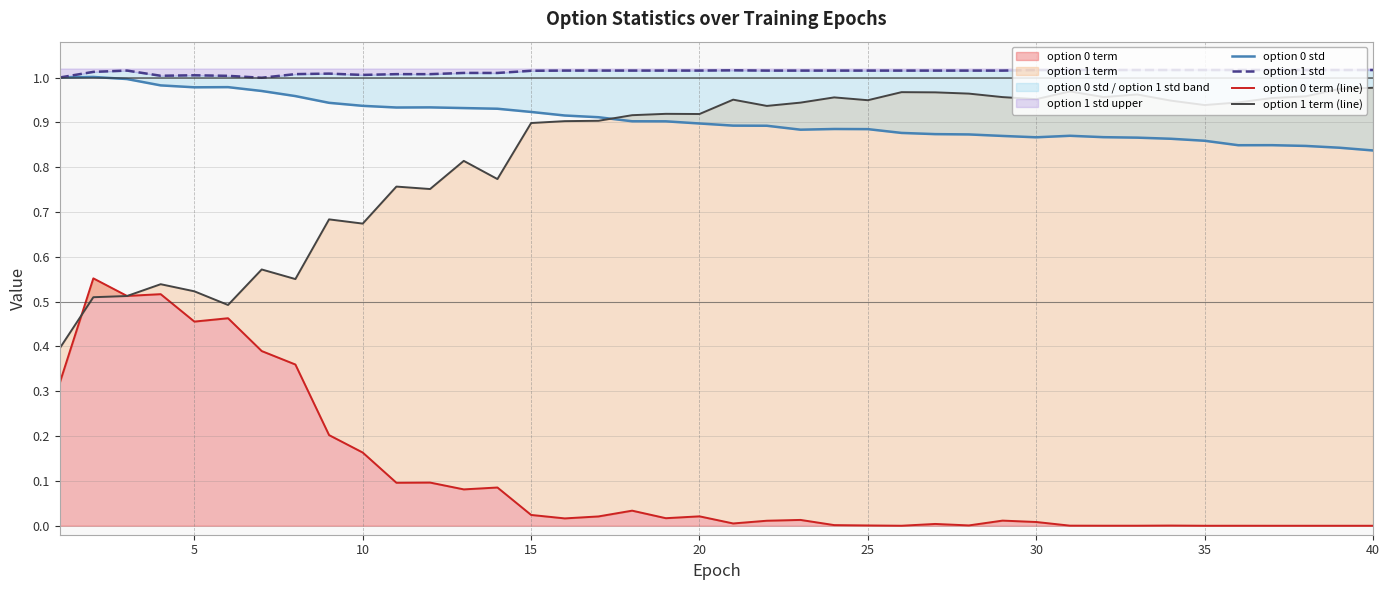

In option 0 std, how many points are lower than both neighbors (excluding endpoints)?

5